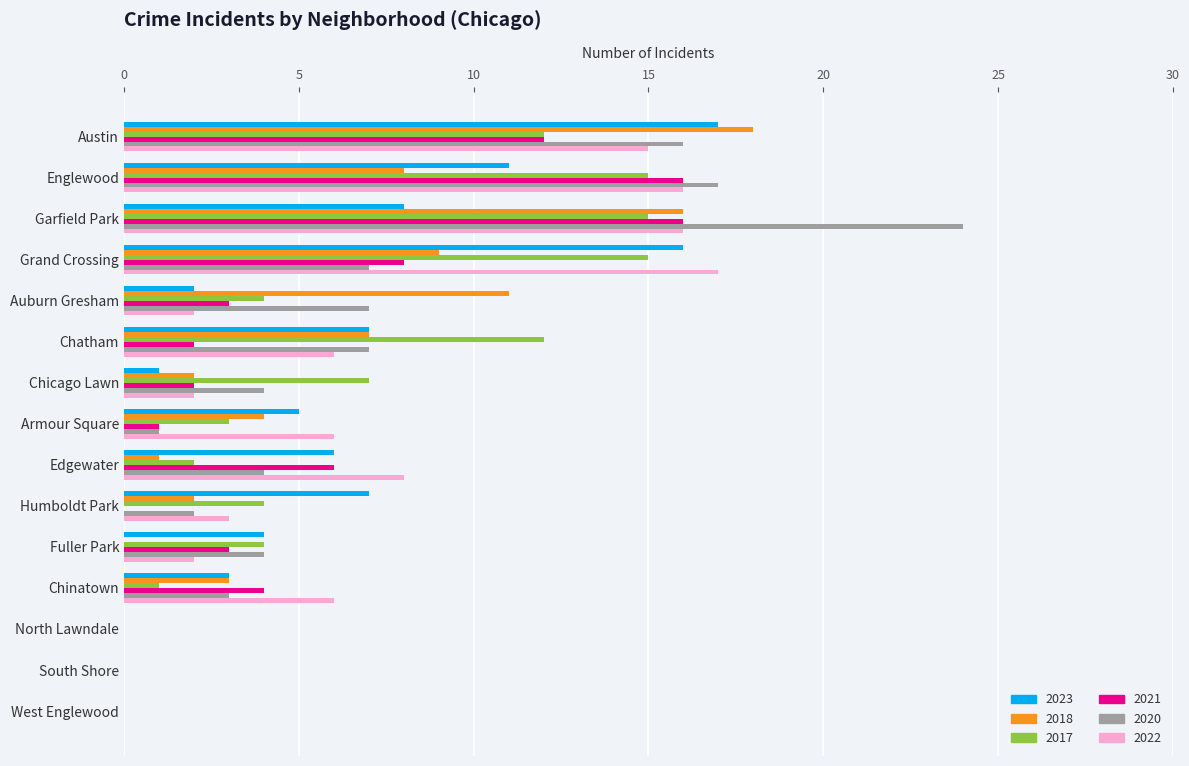

What is the sum of the 2023 values at Chinatown and Chicago Lawn?

4